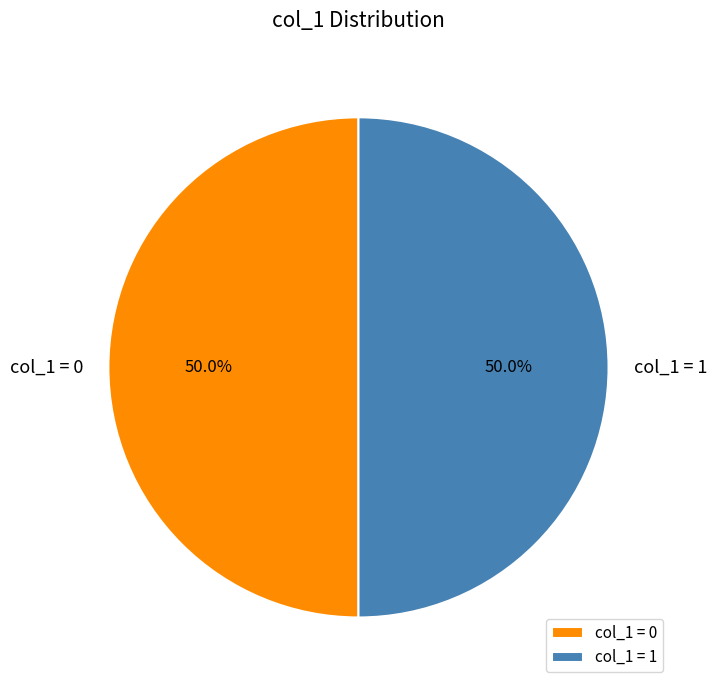

Is the sum of col_1 = 0 and col_1 = 1 greater than half?

Yes